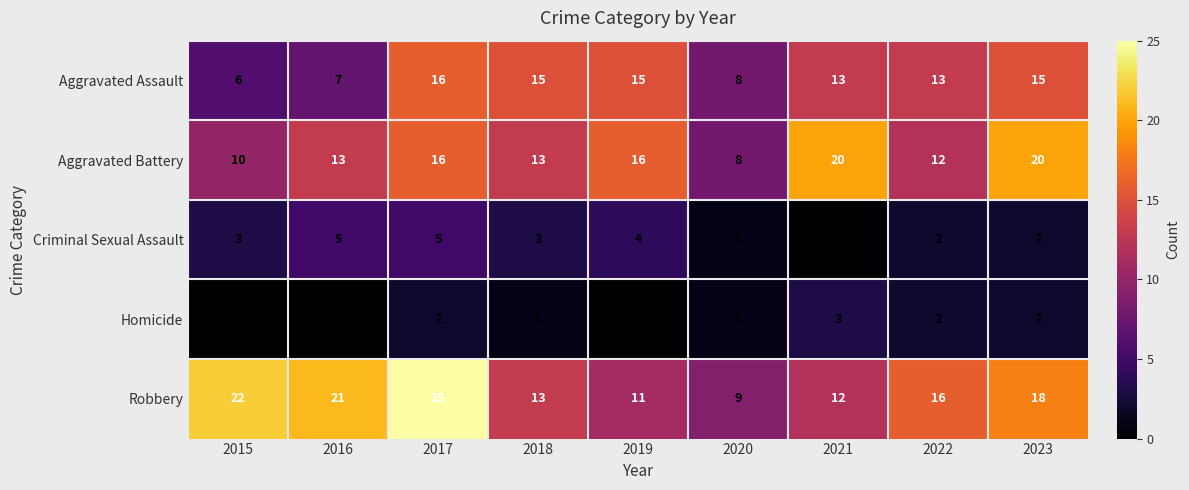

What is the difference between the maximum and second lowest values in the Robbery series?

14